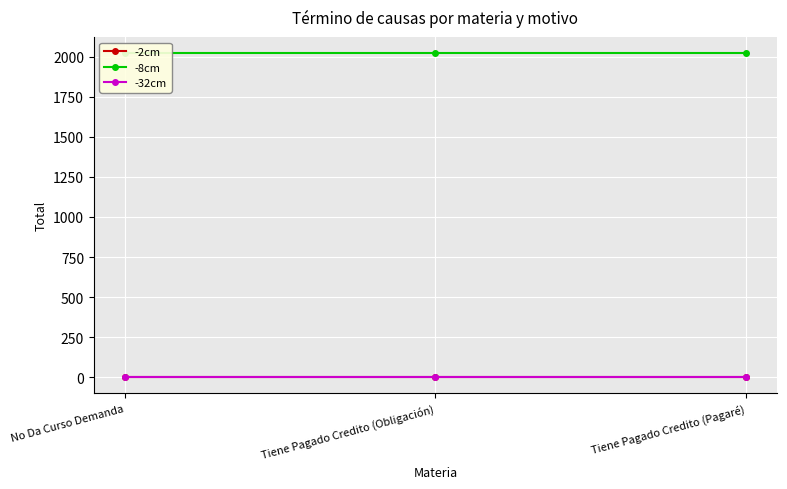

At which label does -8cm reach its peak?

No Da Curso Demanda